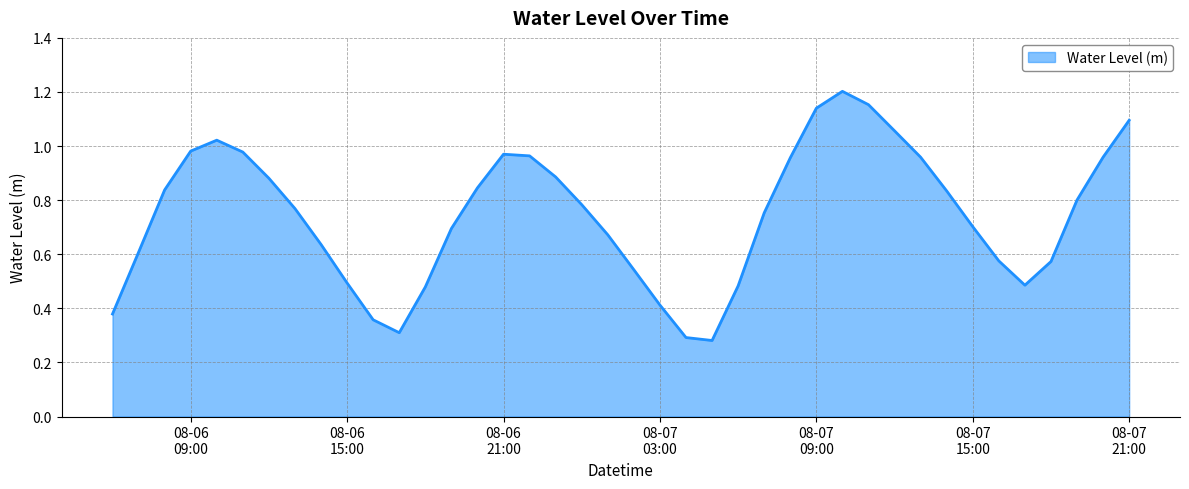

Which category has the lowest value across all series?

2024-08-07 05:00:00